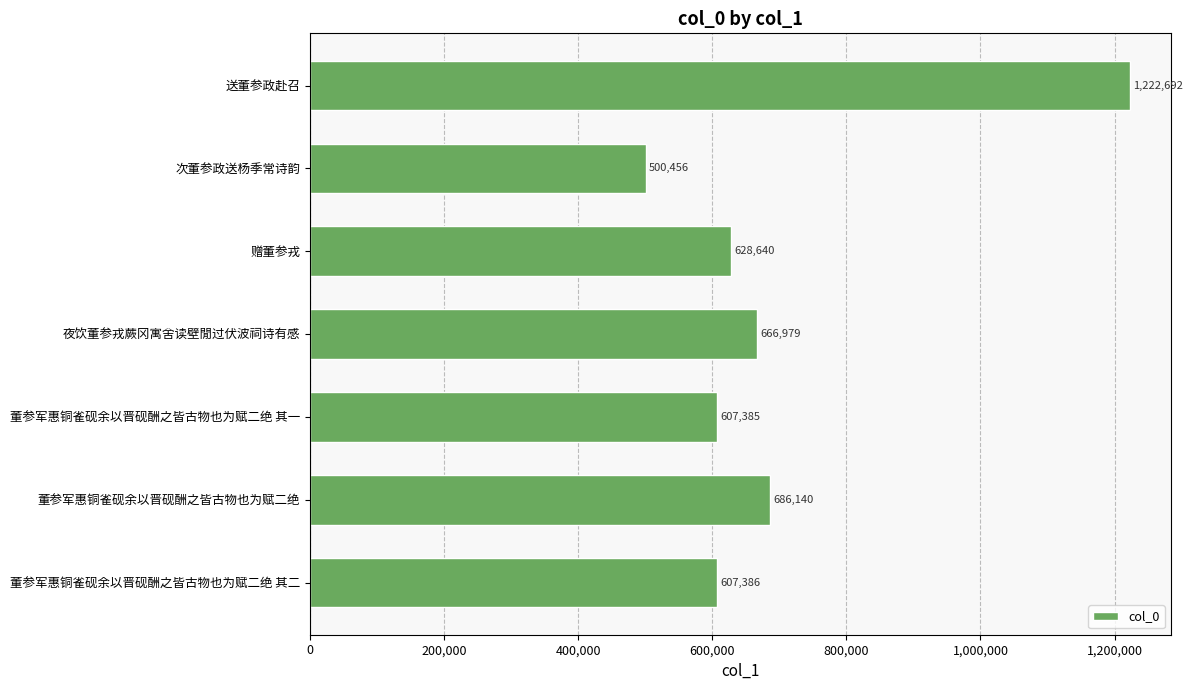

Reading top to bottom, extract all data points from this chart.

1222692	500456	628640	666979	607385	686140	607386